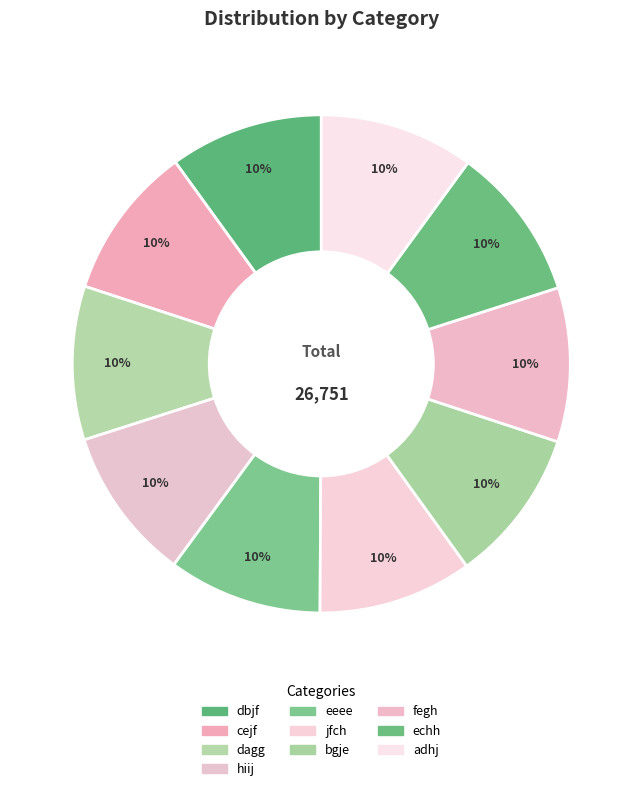

To the nearest percent, what percentage of the pie is eeee?

10%